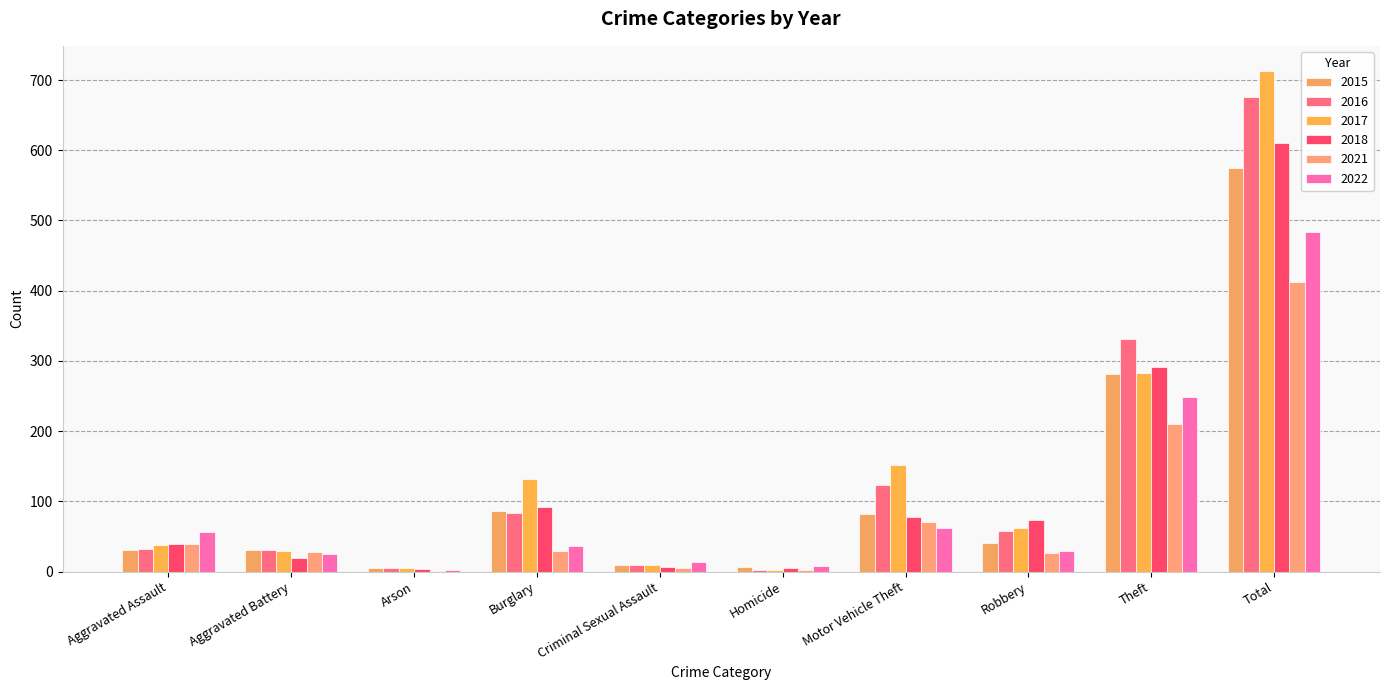

What is the value of the 2018 bar at the 1st from the left?

39